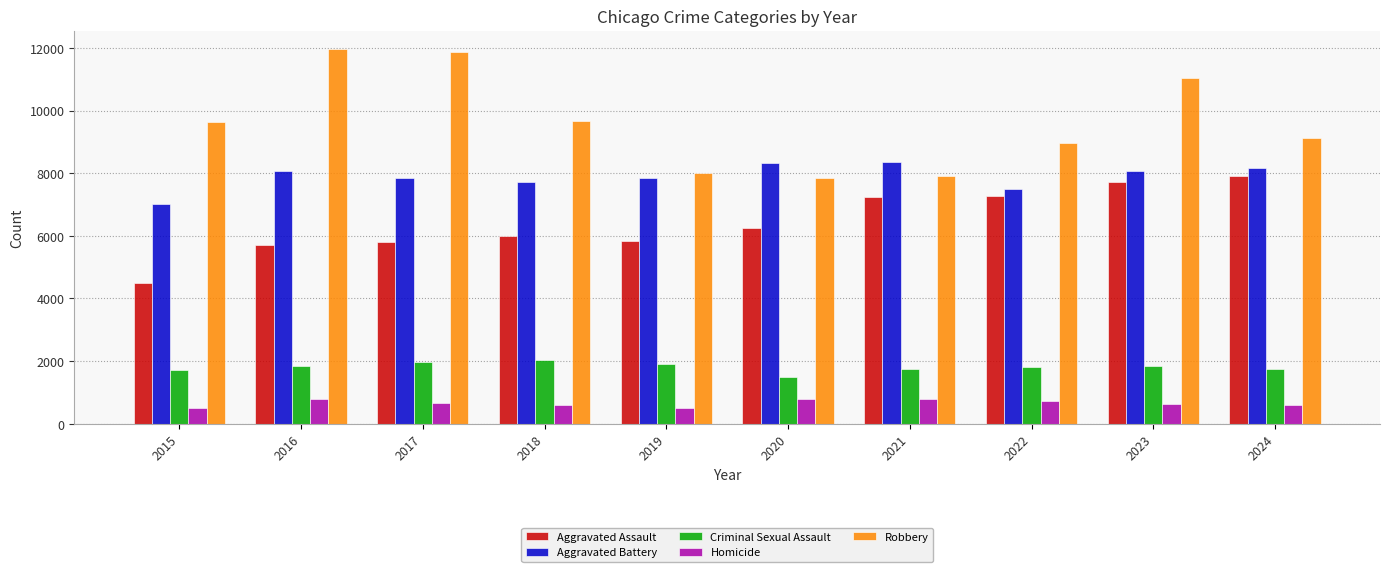

Rank the series by their maximum value, from highest to lowest.

Robbery, Aggravated Battery, Aggravated Assault, Criminal Sexual Assault, Homicide